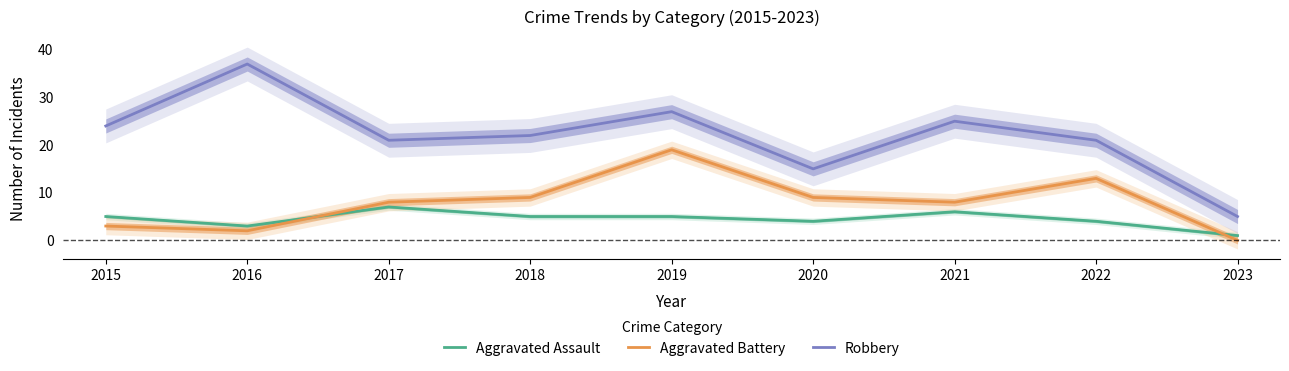

How many data points does each series have?

9